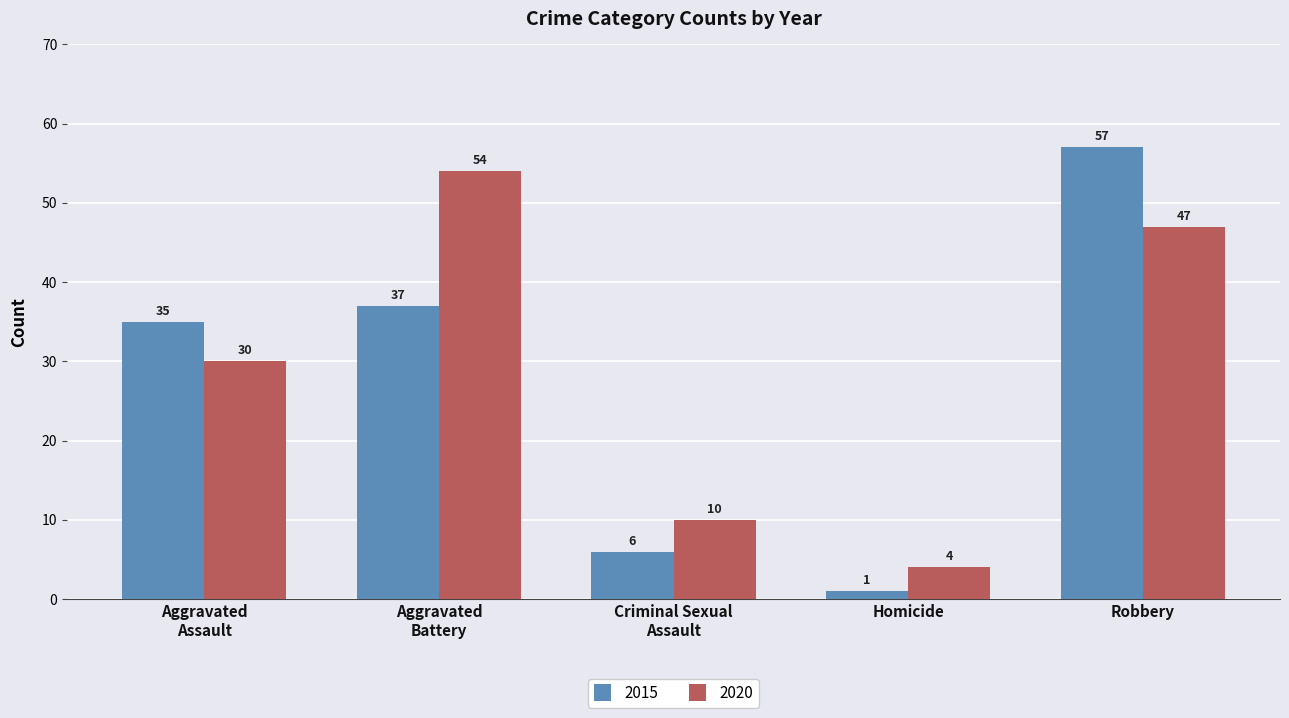

What is the average value of the 2015 series?

27